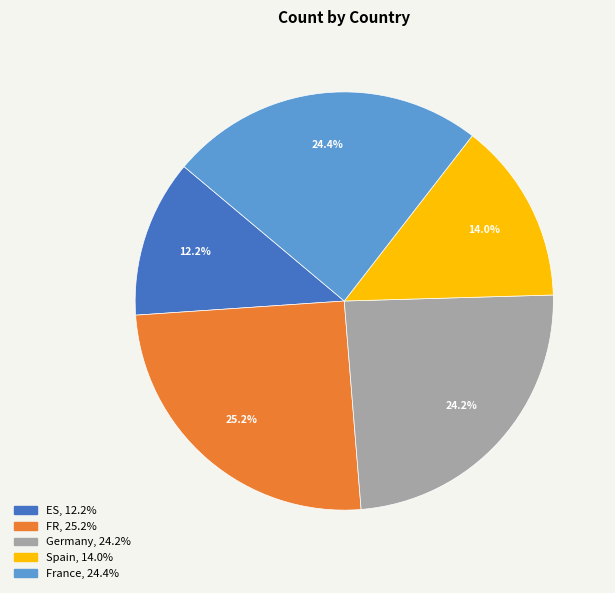

The FR slice represents 17% of the pie. True or false?

False